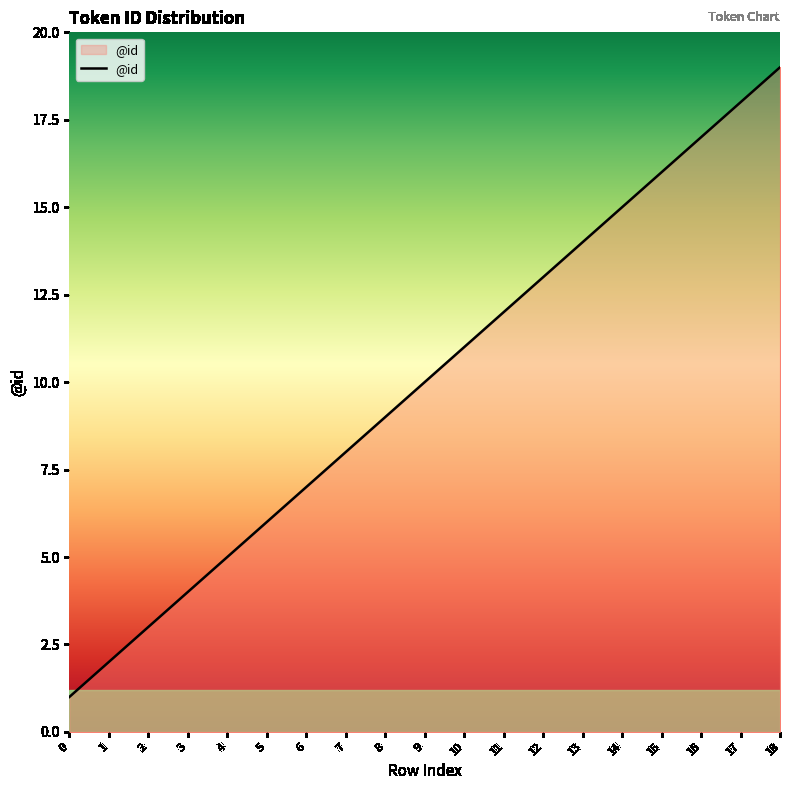

What is the greatest value displayed?

19